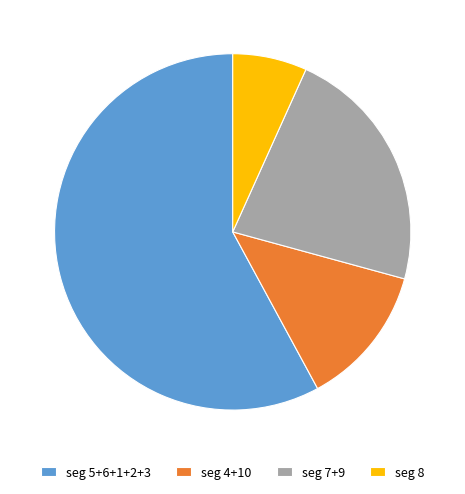

Which category has the biggest portion of the pie?

seg 5+6+1+2+3